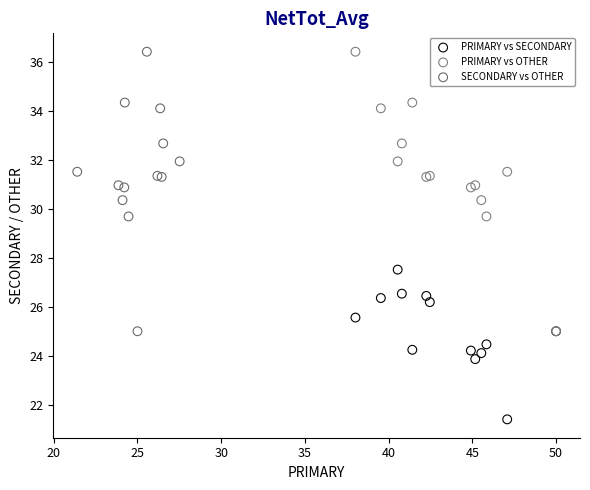

Which series contains the lowest Y value?

PRIMARY vs SECONDARY